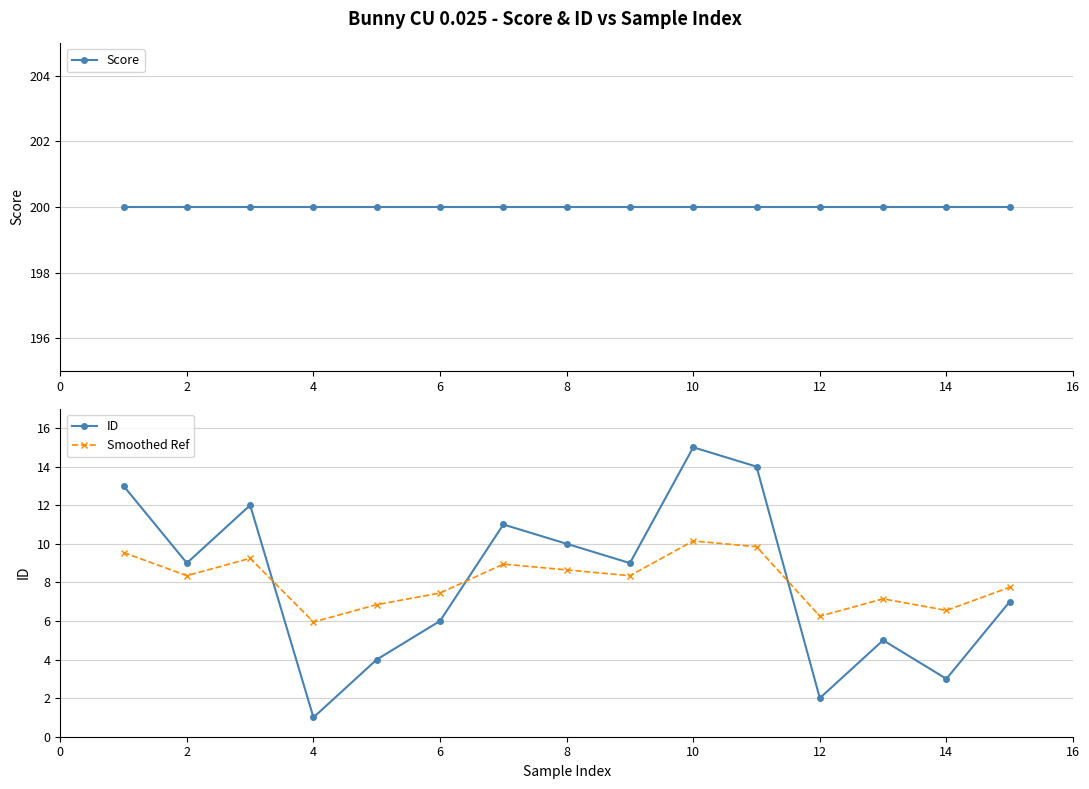

True or false: Smoothed Ref and ID cross at least once.

True